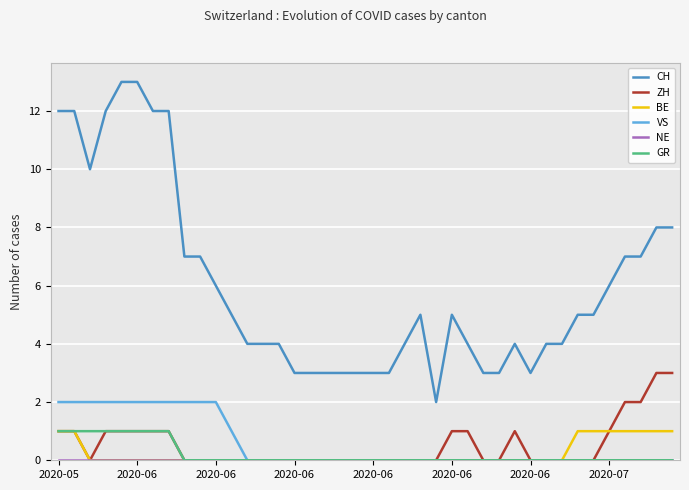

What is the label of the 29th point from the left?

28